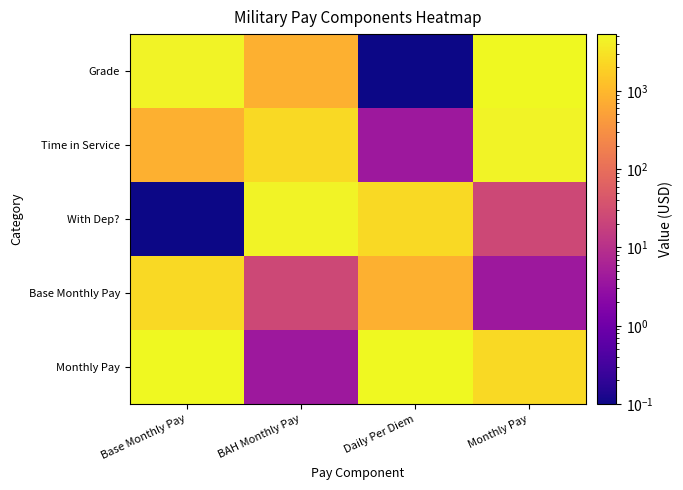

Reading left to right, list all the values displayed in this chart.

Grade: Base Monthly Pay=4530.0	BAH Monthly Pay=788.7	Daily Per Diem=0.1	Monthly Pay=5318.7
Time in Service: Base Monthly Pay=788.7	BAH Monthly Pay=2371.8	Daily Per Diem=4.0	Monthly Pay=4530.0
With Dep?: Base Monthly Pay=0.1	BAH Monthly Pay=4530.0	Daily Per Diem=2371.8	Monthly Pay=25.0
Base Monthly Pay: Base Monthly Pay=2371.8	BAH Monthly Pay=25.0	Daily Per Diem=788.7	Monthly Pay=4.0
Monthly Pay: Base Monthly Pay=5318.7	BAH Monthly Pay=4.0	Daily Per Diem=5318.7	Monthly Pay=2371.8